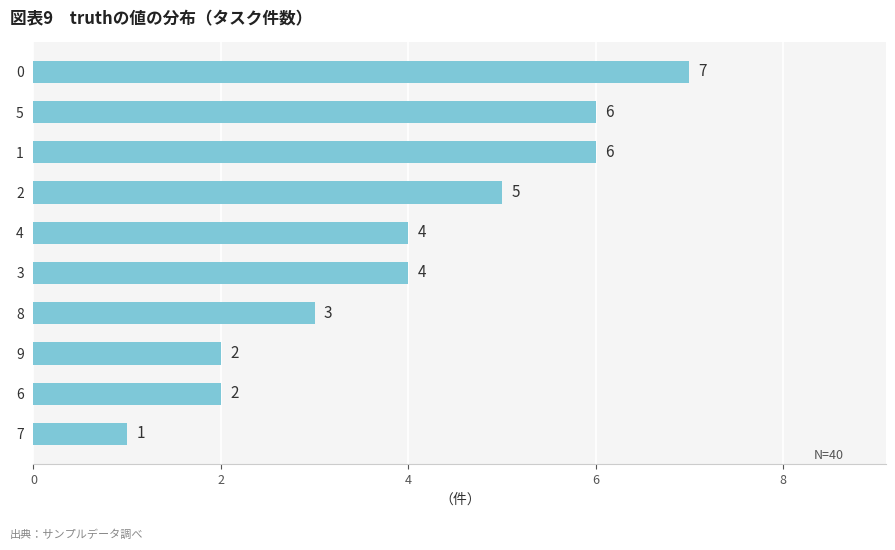

True or false: the data shows 2 at 8.

False